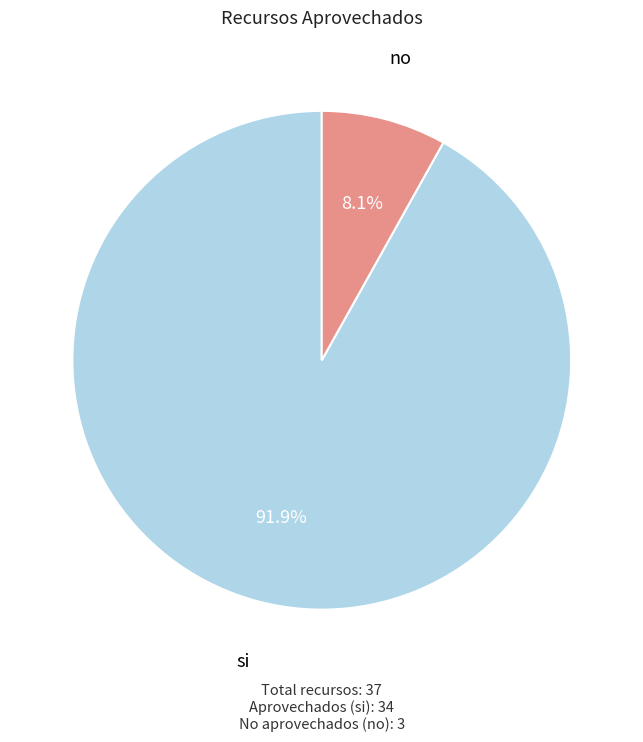

Approximately how many times larger is the value at no compared to si?

0.1